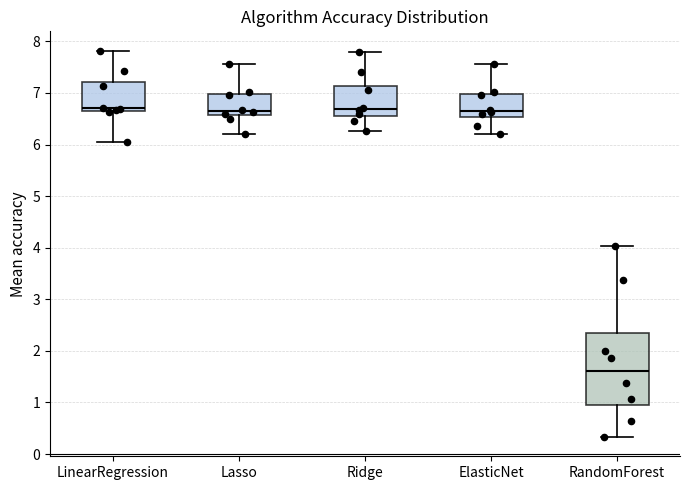

Reading left to right, read every box against the y-axis: the position of its median line, the range the box covers, and the ends of its whiskers. The values are not printed on the chart, so give them approximately, as read against the axis.

LinearRegression: median 6.7 (just above the box's lower edge), box 6.7 to 7.2, whiskers 6.0 to 7.8
Lasso: median 6.7, box 6.6 to 7.0, whiskers 6.2 to 7.6
Ridge: median 6.7, box 6.6 to 7.1, whiskers 6.3 to 7.8
ElasticNet: median 6.7, box 6.5 to 7.0, whiskers 6.2 to 7.6
RandomForest: median 1.6, box 1.0 to 2.3, whiskers 0.3 to 4.0